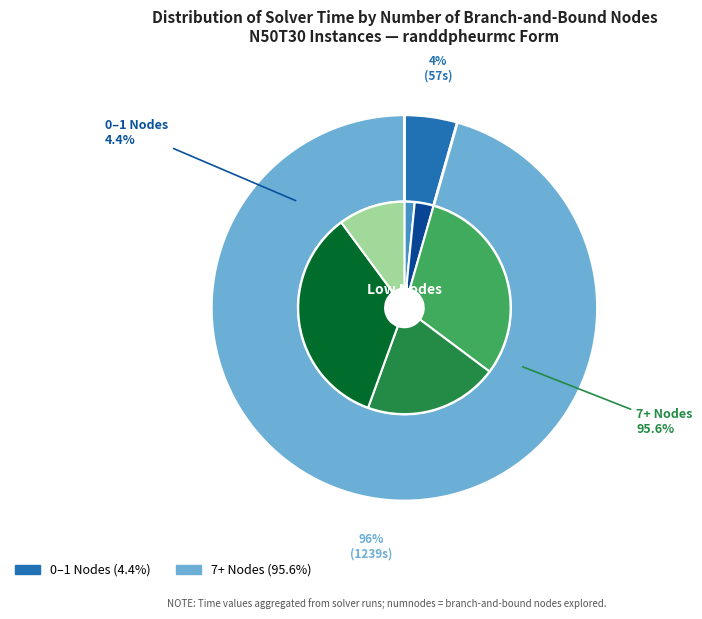

Which category has the biggest portion of the pie?

7